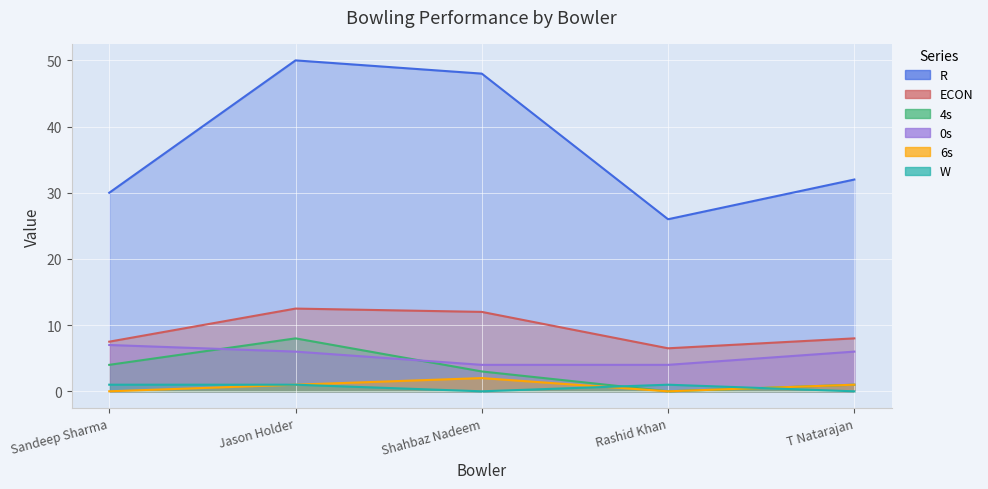

How many interior local peaks does the ECON series have?

1